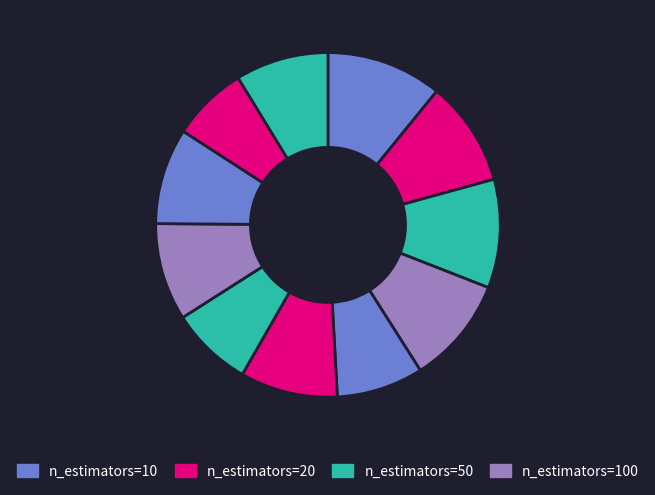

Count the number of slices in the pie.

11